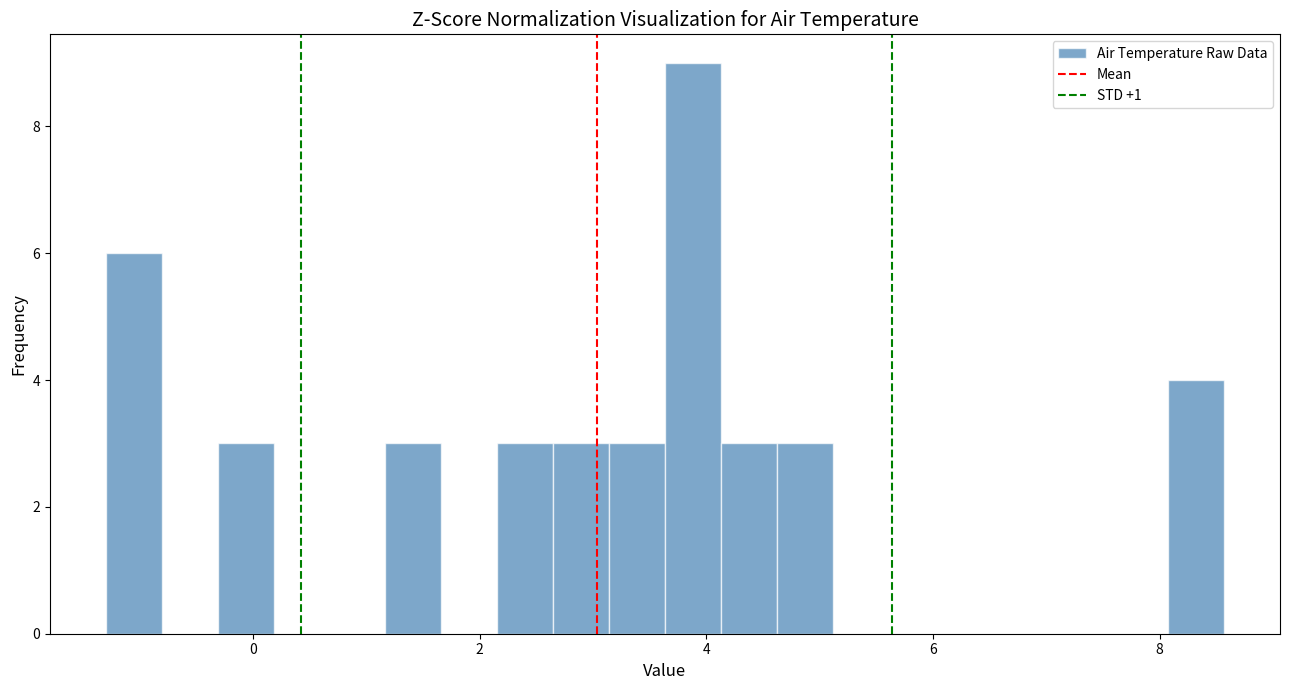

Around what value on the x-axis is the tallest bar? Give the approximate position of its centre, as read against the axis.

3.8